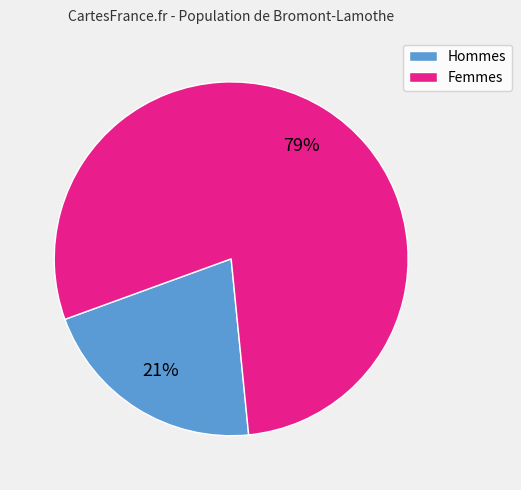

To the nearest percent, what portion does Hommes represent?

21%